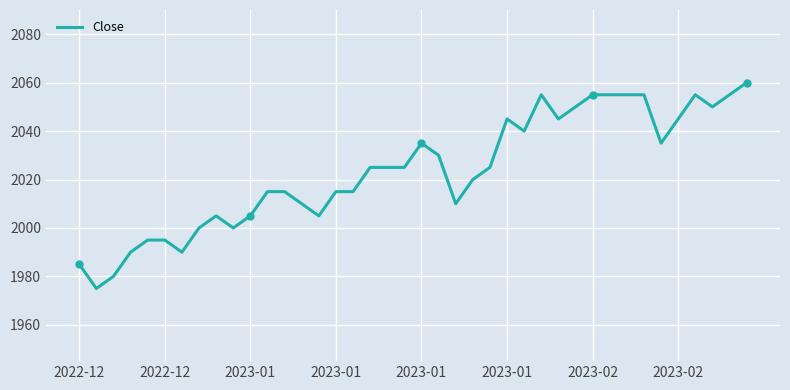

What is the maximum value shown in the chart?

2060